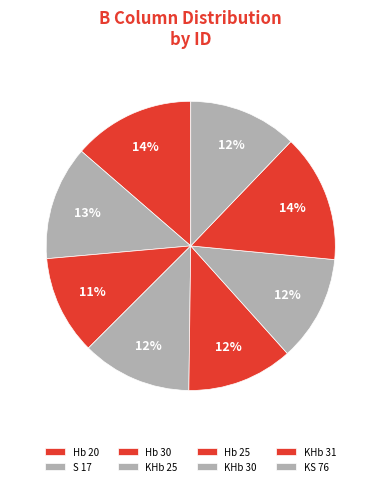

Which slice is the smallest?

Hb 30